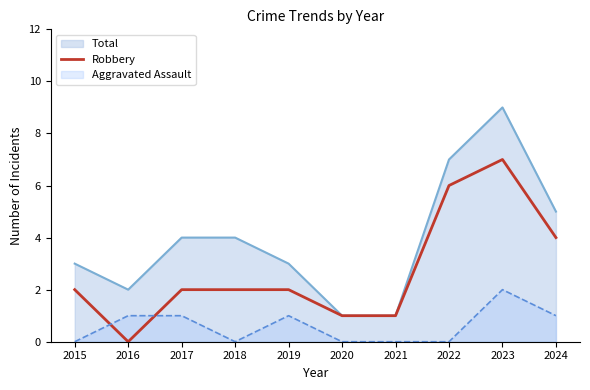

How many points are lower than both their immediate neighbors (excluding endpoints)?

1